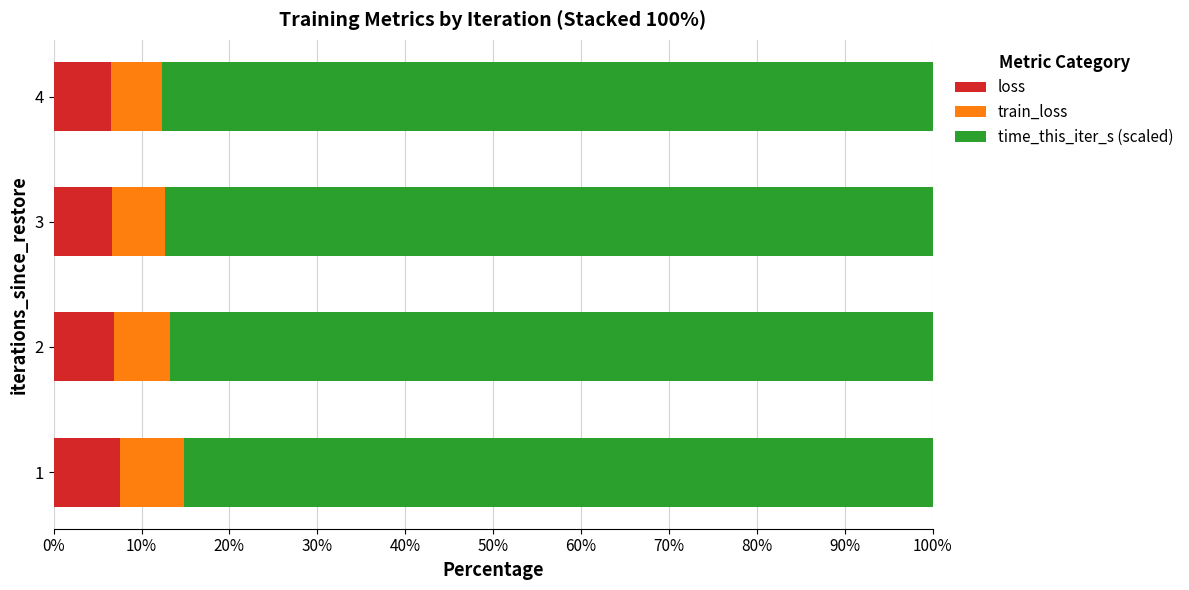

What is the total value across all series at 3?

100.0